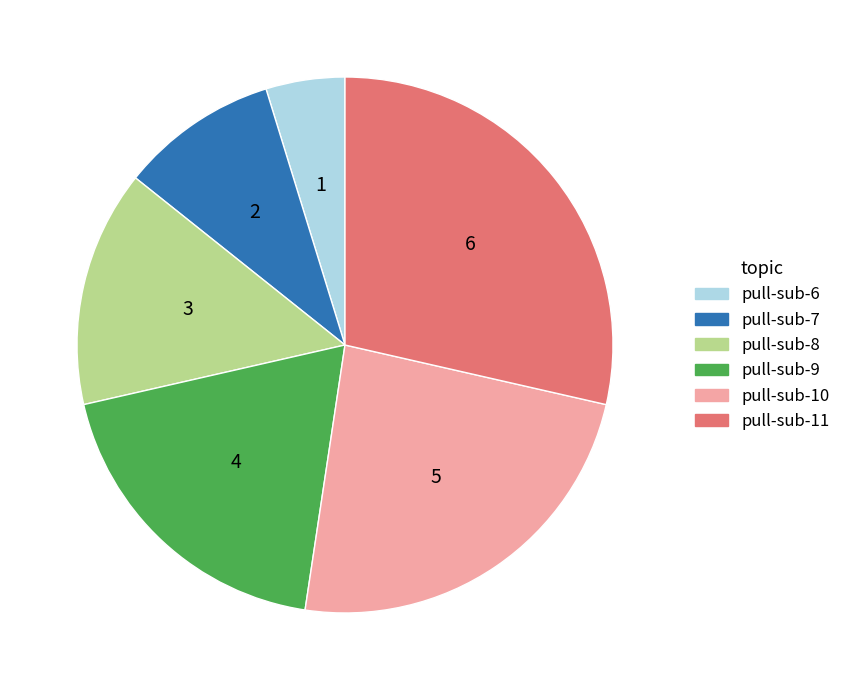

Do pull-sub-11 and pull-sub-8 together represent more than half of the pie?

No